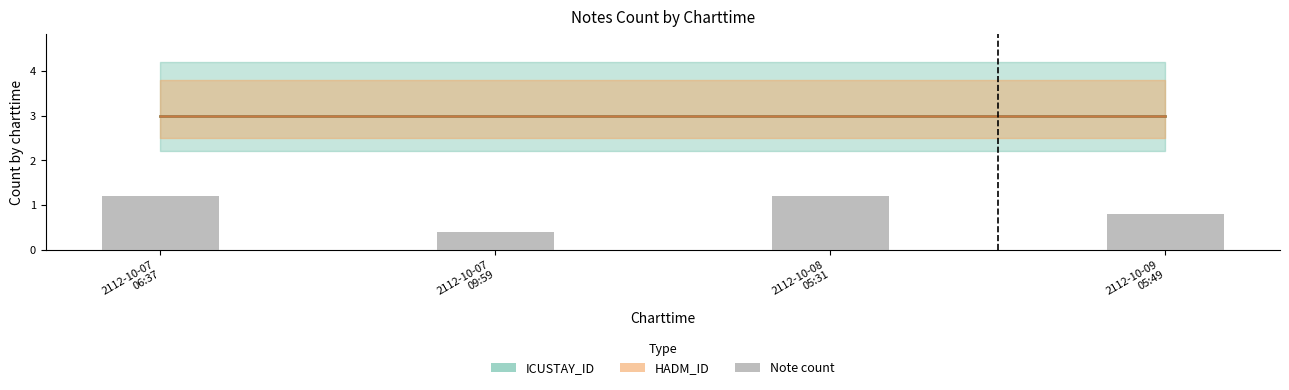

What is the difference between the values at 2112-10-09
05:49 and 2112-10-08
05:31?

0.4